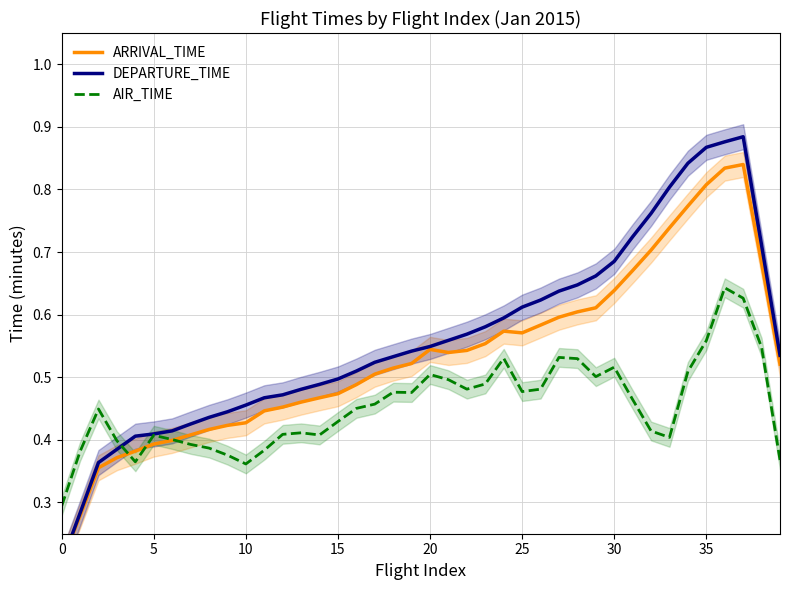

Reading left to right, transcribe all the data shown in this chart.

ARRIVAL_TIME: 0.2	0.3	0.4	0.4	0.4	0.4	0.4	0.4	0.4	0.4	0.4	0.4	0.5	0.5	0.5	0.5	0.5	0.5	0.5	0.5	0.5	0.5	0.5	0.6	0.6	0.6	0.6	0.6	0.6	0.6	0.6	0.7	0.7	0.7	0.8	0.8	0.8	0.8	0.7	0.5
DEPARTURE_TIME: 0.2	0.3	0.4	0.4	0.4	0.4	0.4	0.4	0.4	0.4	0.5	0.5	0.5	0.5	0.5	0.5	0.5	0.5	0.5	0.5	0.5	0.6	0.6	0.6	0.6	0.6	0.6	0.6	0.6	0.7	0.7	0.7	0.8	0.8	0.8	0.9	0.9	0.9	0.7	0.5
AIR_TIME: 0.3	0.4	0.4	0.4	0.4	0.4	0.4	0.4	0.4	0.4	0.4	0.4	0.4	0.4	0.4	0.4	0.5	0.5	0.5	0.5	0.5	0.5	0.5	0.5	0.5	0.5	0.5	0.5	0.5	0.5	0.5	0.5	0.4	0.4	0.5	0.6	0.6	0.6	0.5	0.4